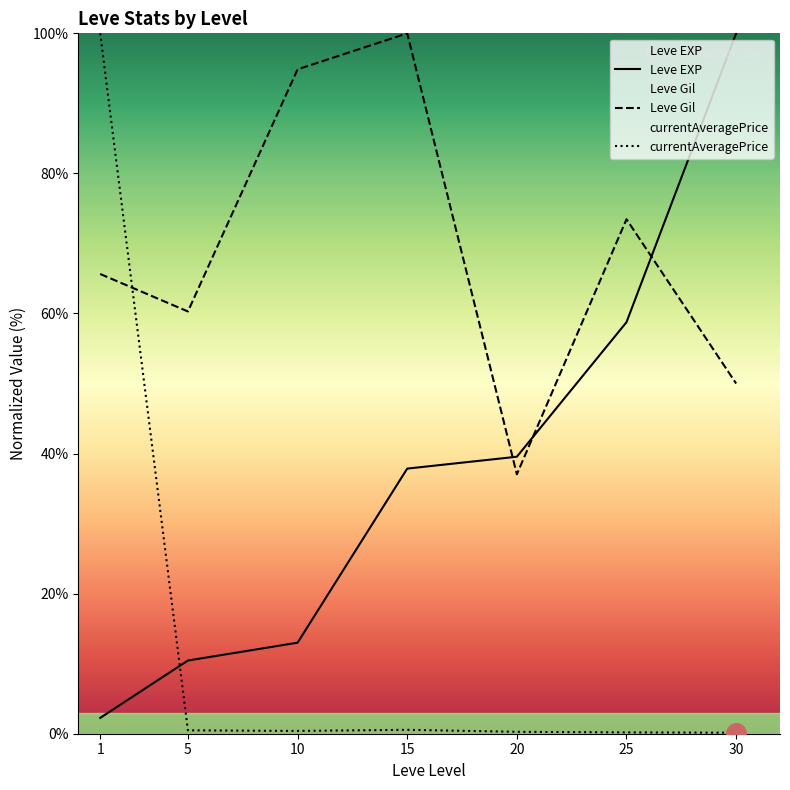

How many data points in Leve EXP are less than 37?

3